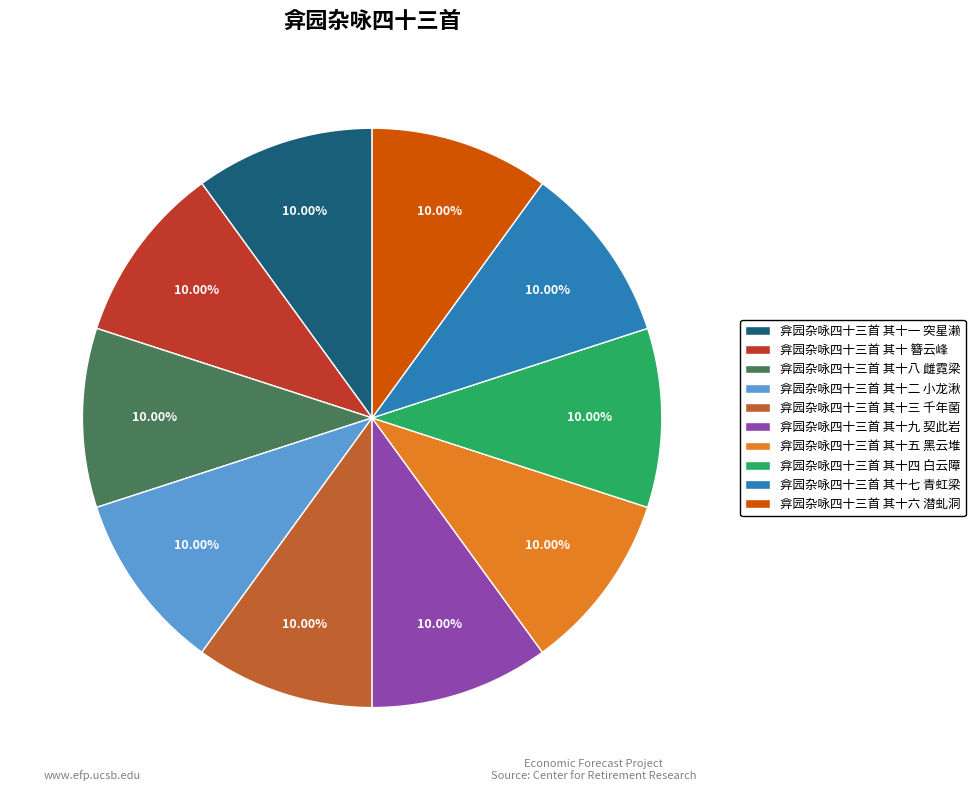

Does any single category account for the majority?

No